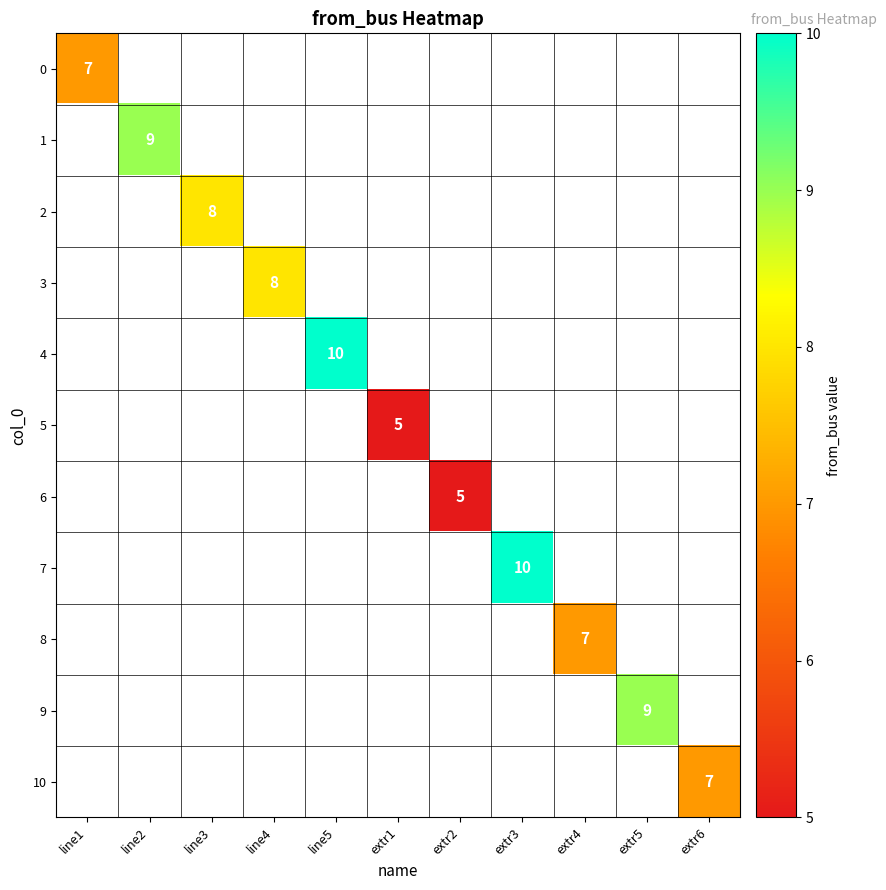

The 3 series shows 10.5 at line4. True or false?

False